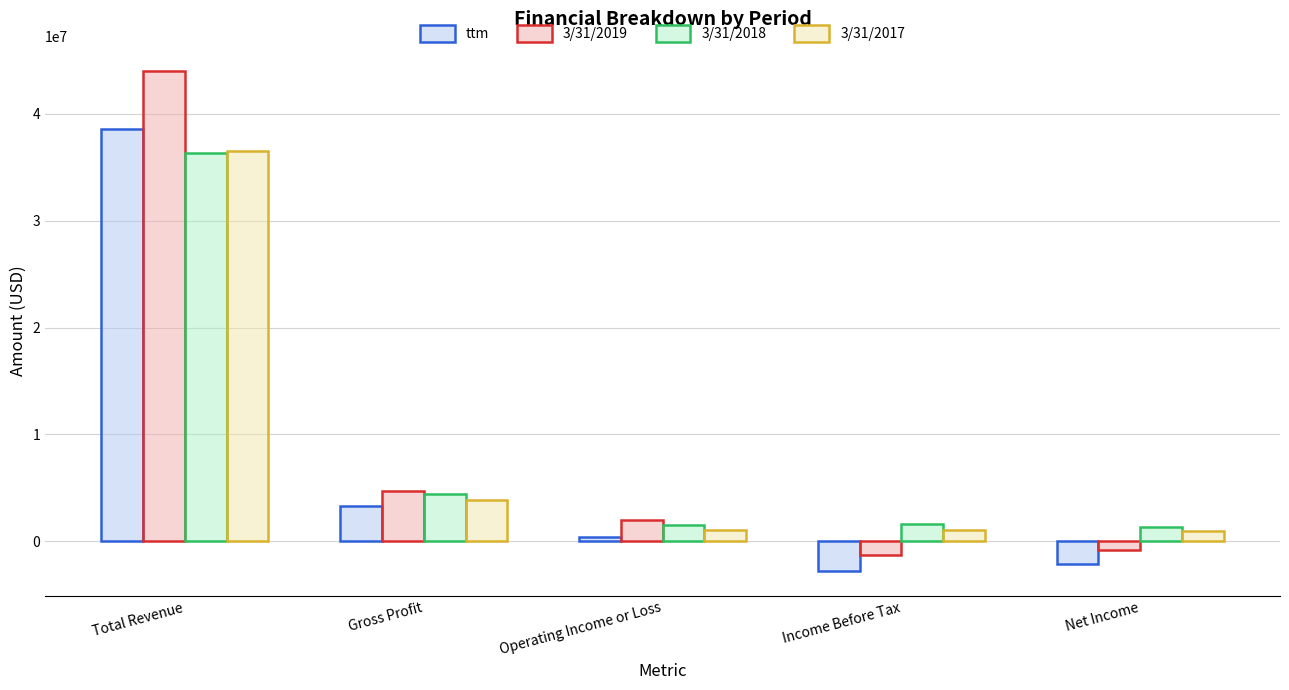

What is the value of the 3/31/2017 bar at the 1st from the left?

36468000